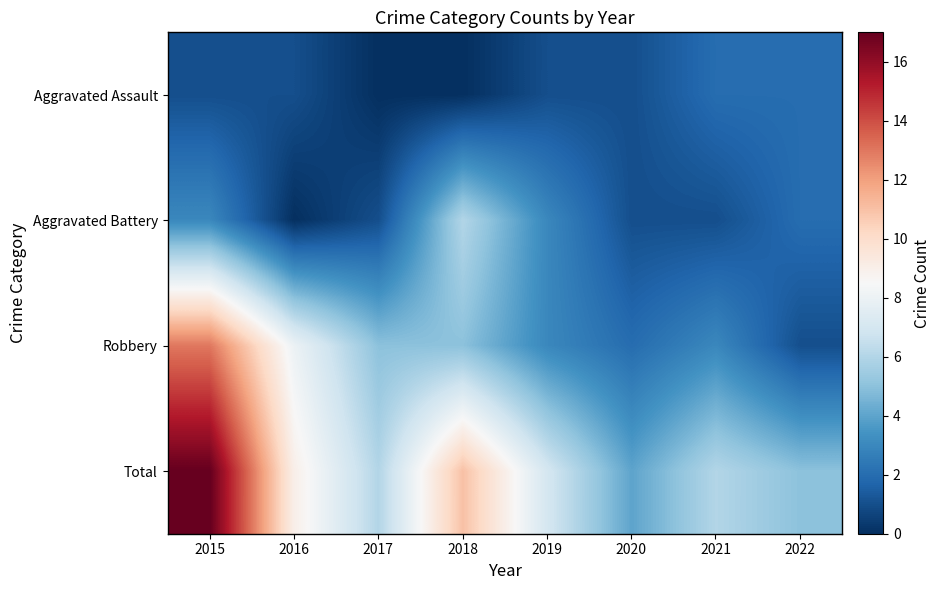

Reading left to right, transcribe all the data shown in this chart.

Aggravated Assault: 2015=1	2016=1	2017=0	2018=0	2019=1	2020=1	2021=2	2022=2
Aggravated Battery: 2015=3	2016=0	2017=1	2018=6	2019=3	2020=1	2021=1	2022=2
Robbery: 2015=13	2016=8	2017=5	2018=5	2019=3	2020=2	2021=3	2022=1
Total: 2015=17	2016=9	2017=6	2018=11	2019=7	2020=4	2021=6	2022=5